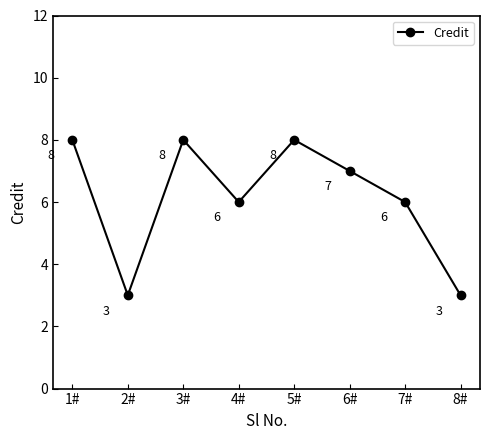

What is the average value?

6